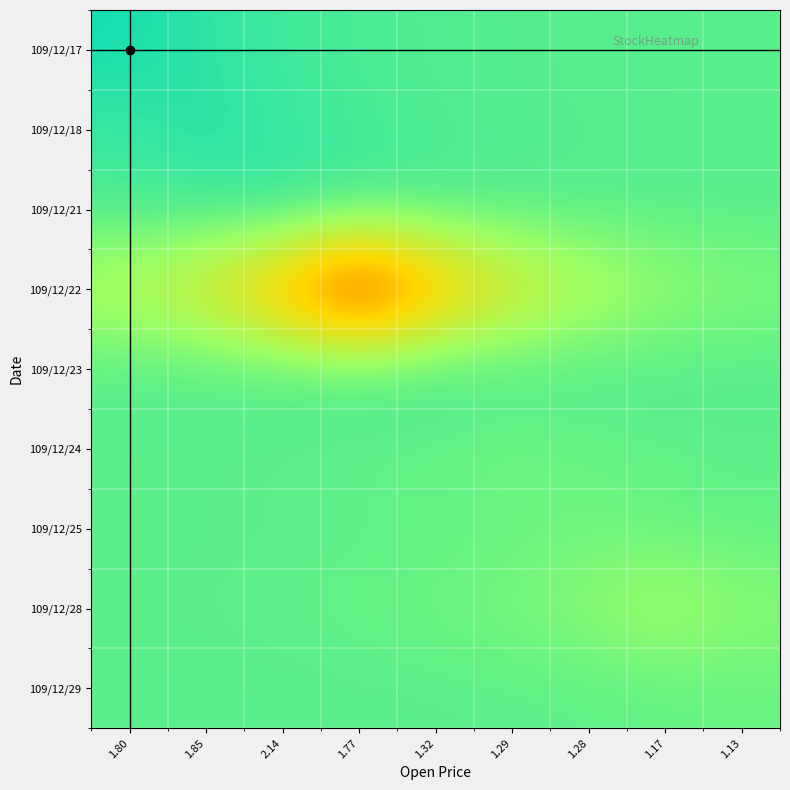

At 1.77, list the series in order from smallest to largest.

109/12/22, 109/12/28, 109/12/24, 109/12/25, 109/12/29, 109/12/23, 109/12/17, 109/12/18, 109/12/21